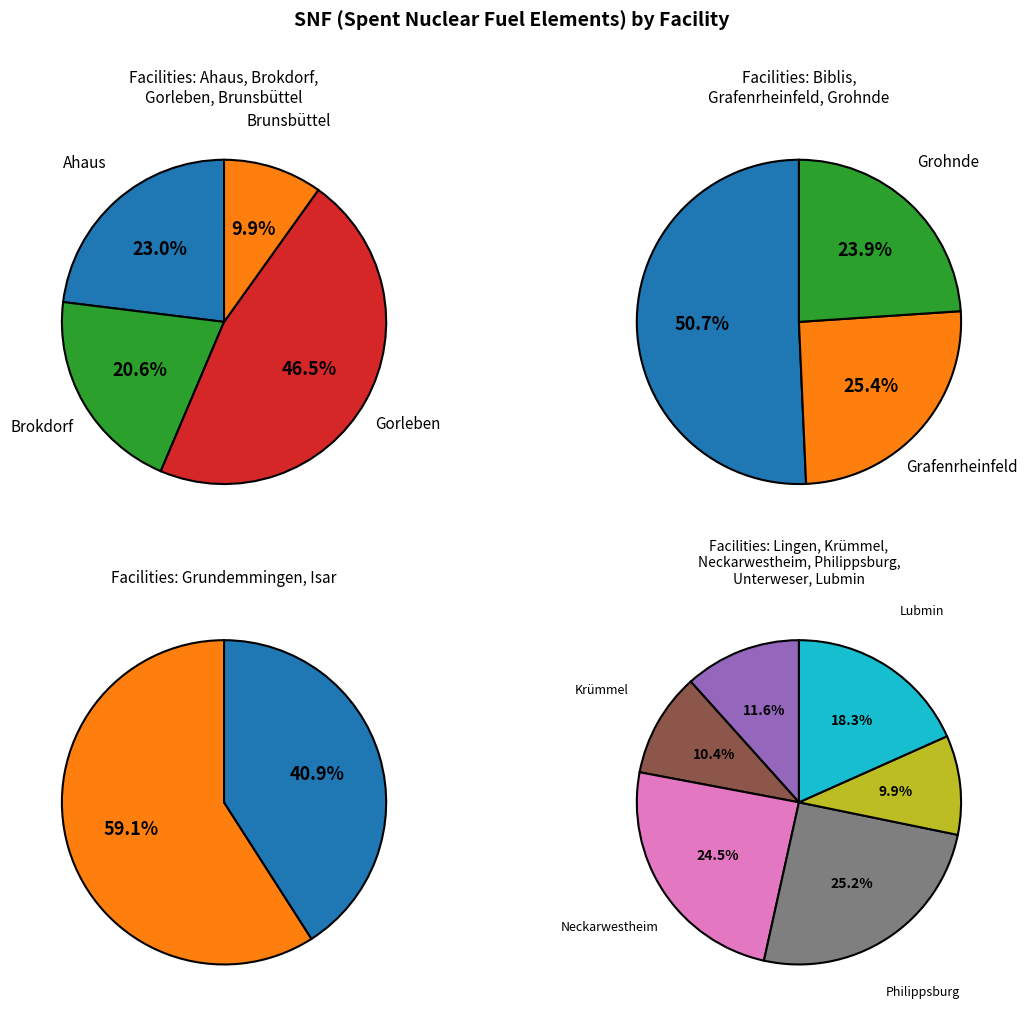

What is the largest slice in the pie chart?

Grundemmingen